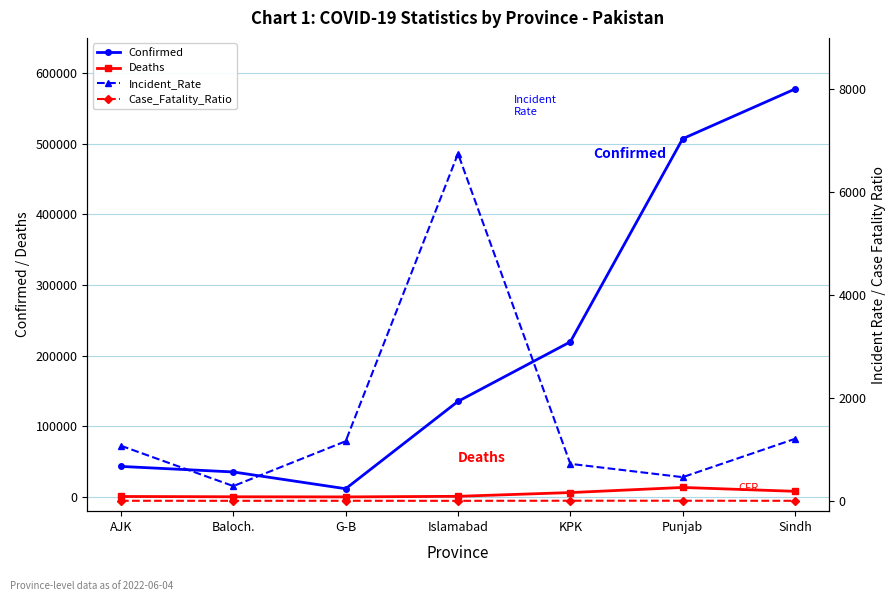

What is the sum of the Deaths values at Punjab and KPK?

19888